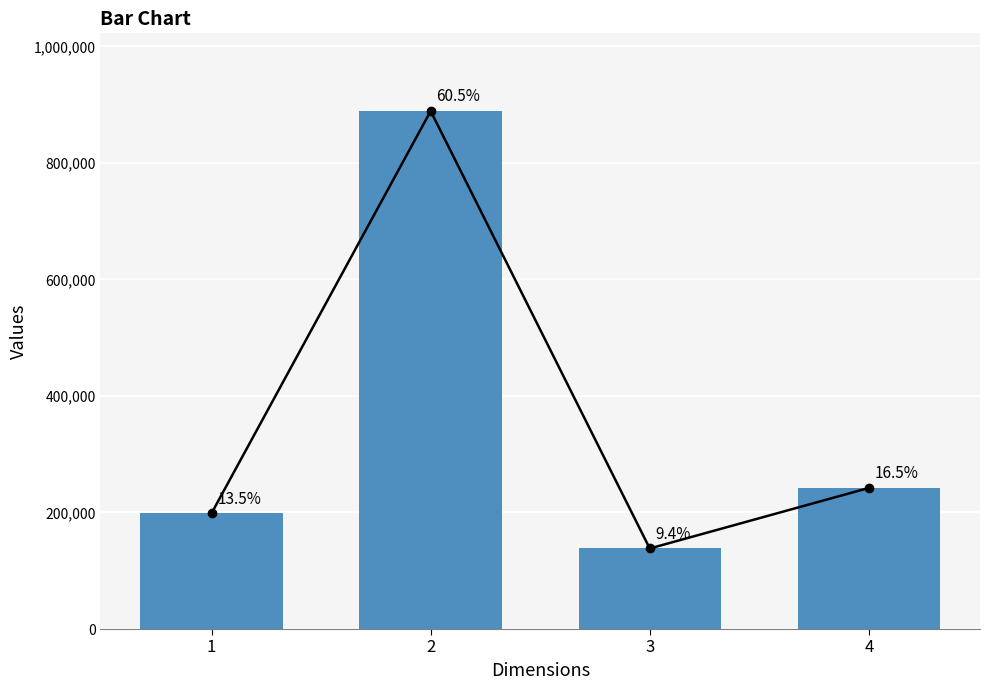

What is the greatest value displayed?

888990